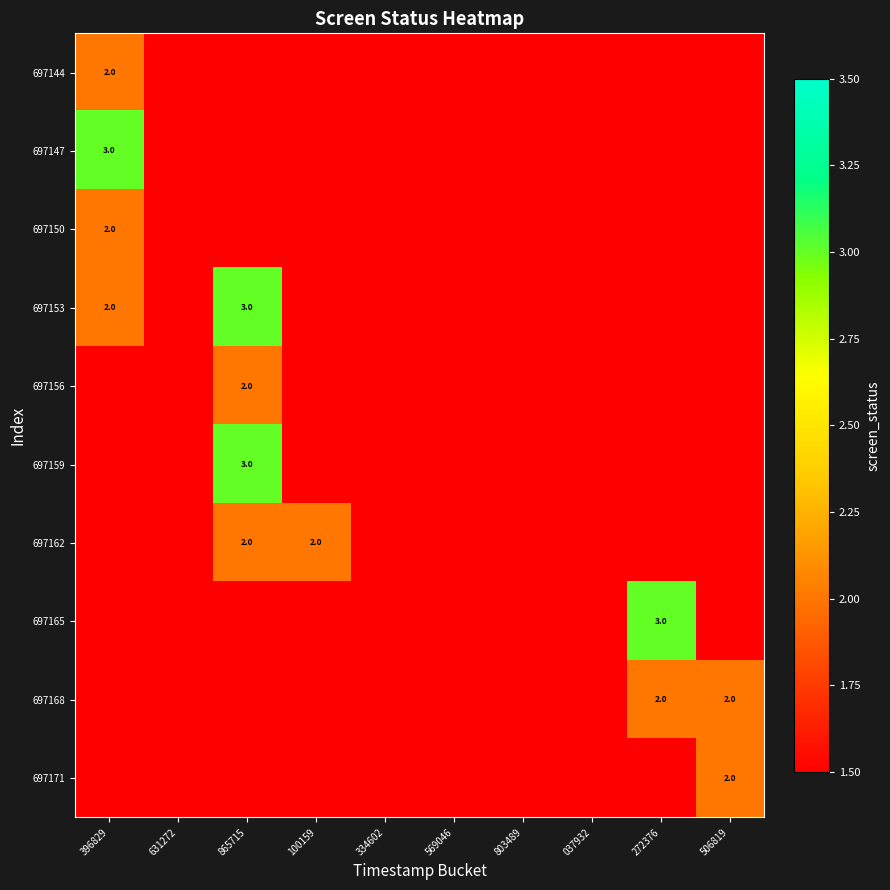

Between 396829 and 865715, which series saw the biggest shift?

697147